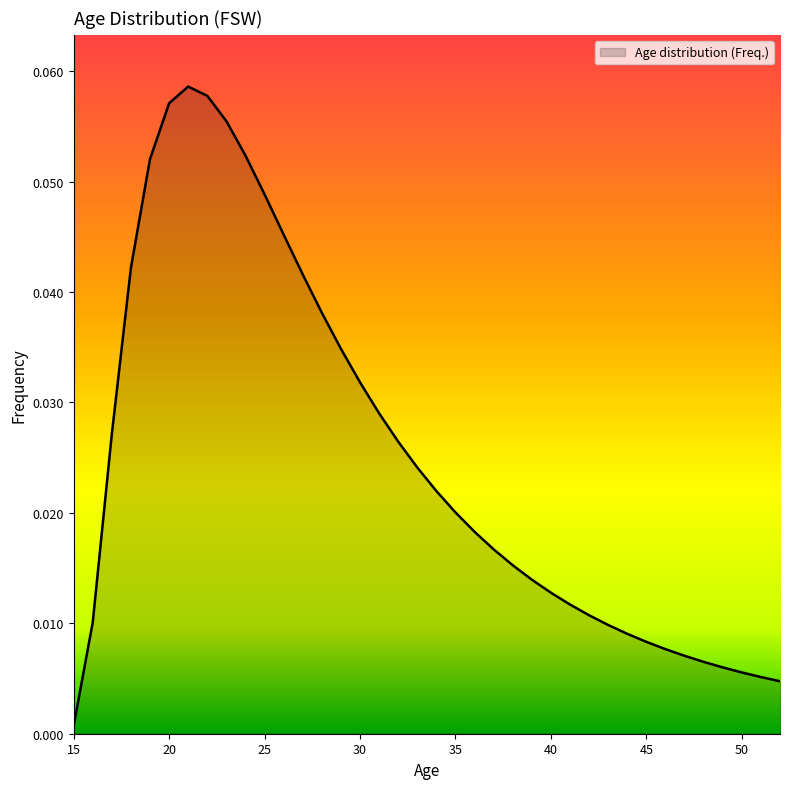

Reading left to right, list all the values displayed in this chart.

15=0.0	16=0.0	17=0.0	18=0.0	19=0.1	20=0.1	21=0.1	22=0.1	23=0.1	24=0.1	25=0.0	26=0.0	27=0.0	28=0.0	29=0.0	30=0.0	31=0.0	32=0.0	33=0.0	34=0.0	35=0.0	36=0.0	37=0.0	38=0.0	39=0.0	40=0.0	41=0.0	42=0.0	43=0.0	44=0.0	45=0.0	46=0.0	47=0.0	48=0.0	49=0.0	50=0.0	51=0.0	52=0.0